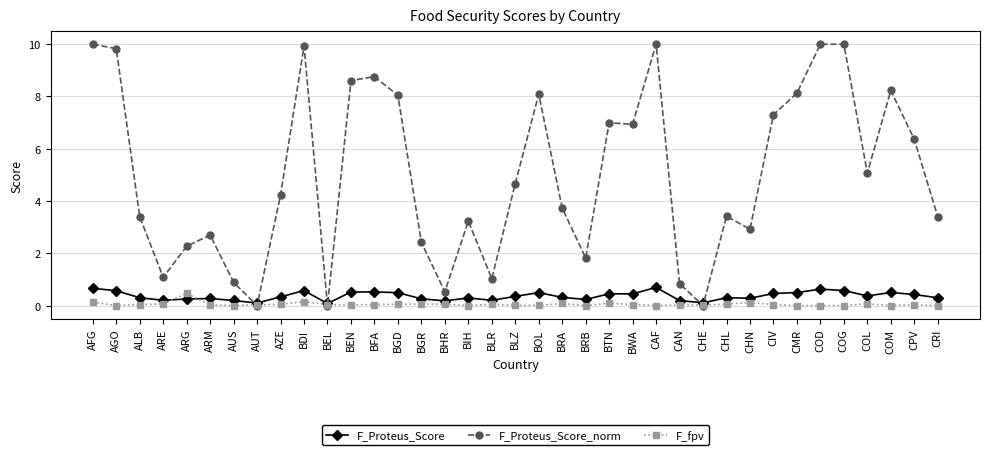

Is the value of F_Proteus_Score at BHR greater than the value of F_Proteus_Score_norm at CHL?

No